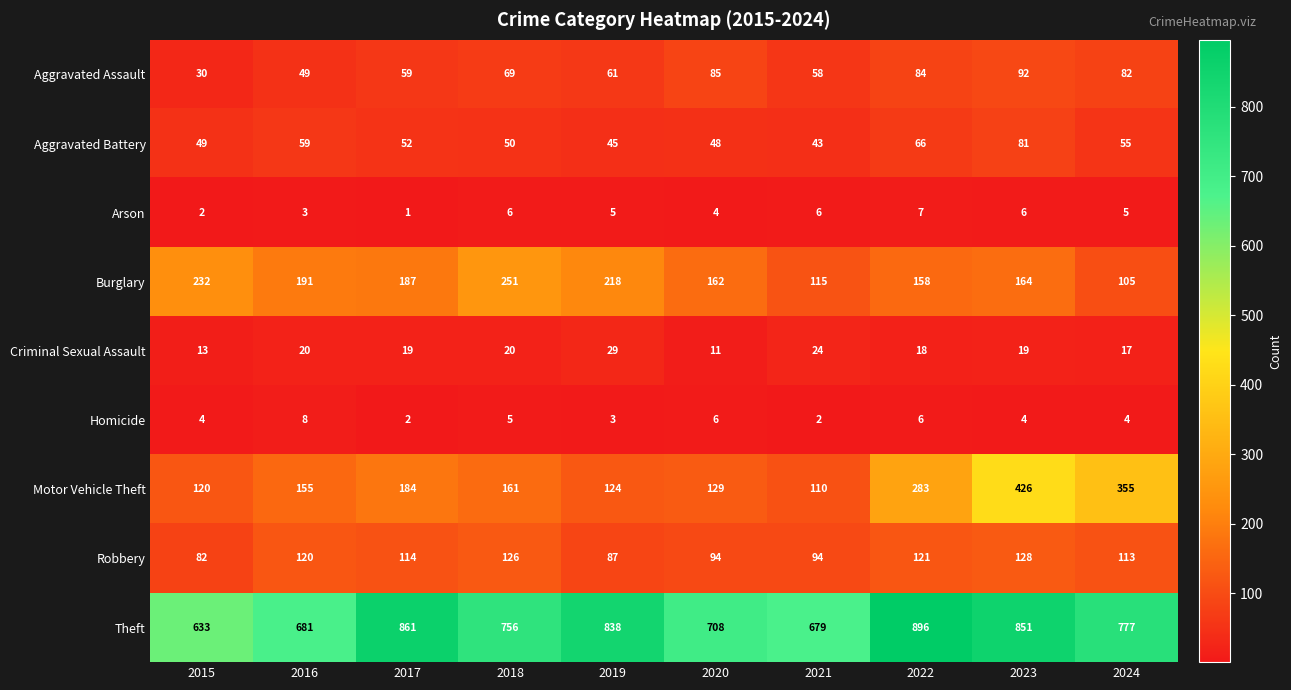

List the series in order of their peak value, highest first.

Theft, Motor Vehicle Theft, Burglary, Robbery, Aggravated Assault, Aggravated Battery, Criminal Sexual Assault, Homicide, Arson